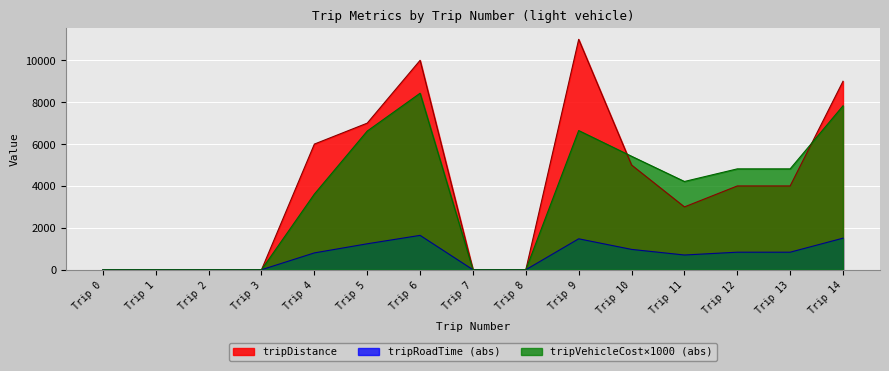

How many values in tripDistance are above zero?

9